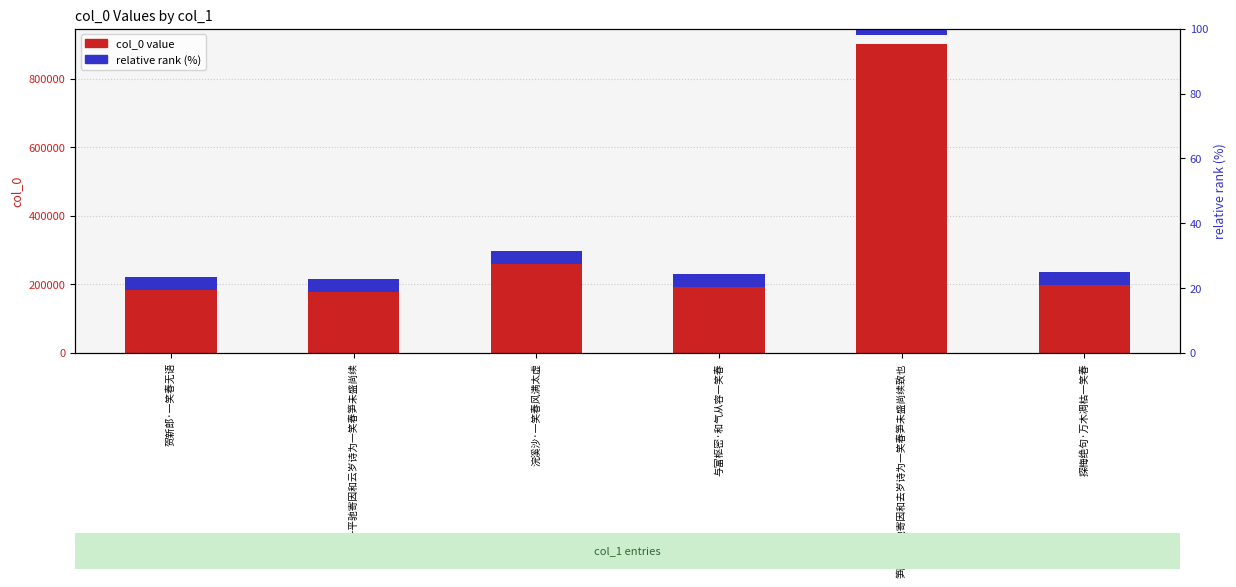

What position from the left is 浣溪沙·一笑春风满太虚?

3